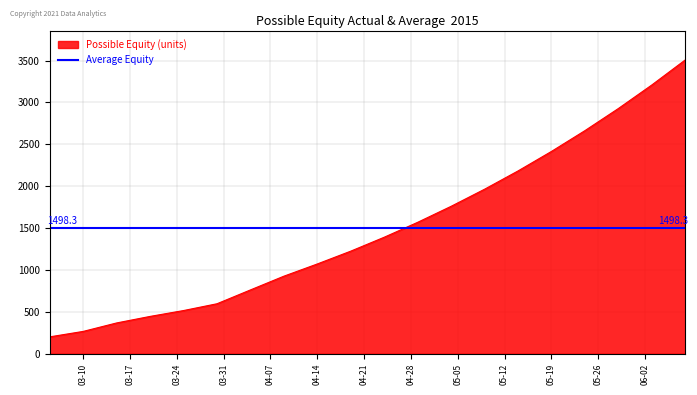

The value at 2015-06-03 is 3208. True or false?

True